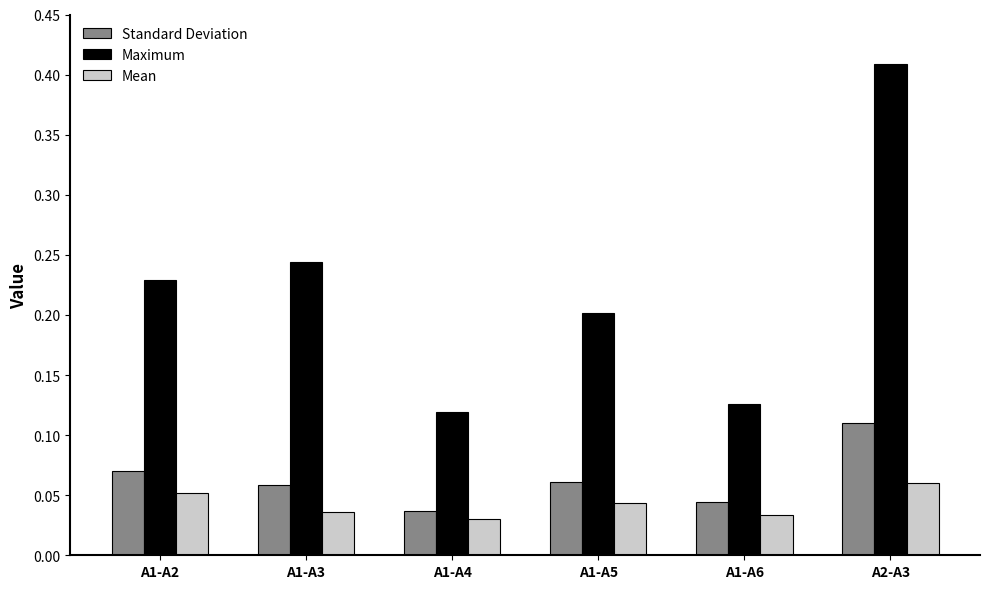

Which series changed the most between A1-A2 and A1-A5?

Maximum